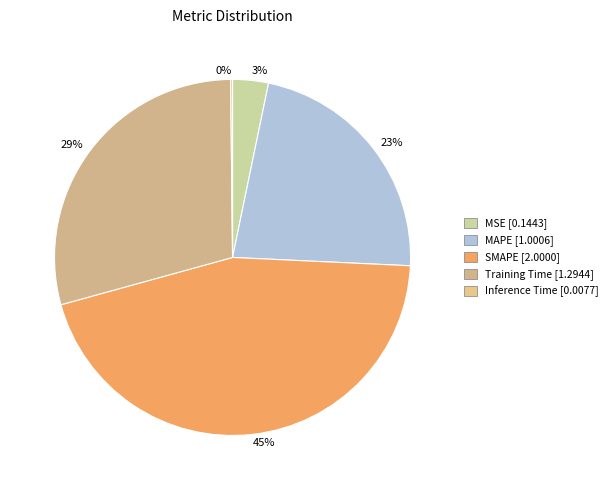

Rank the categories by value from highest to lowest.

SMAPE, Training Time, MAPE, MSE, Inference Time